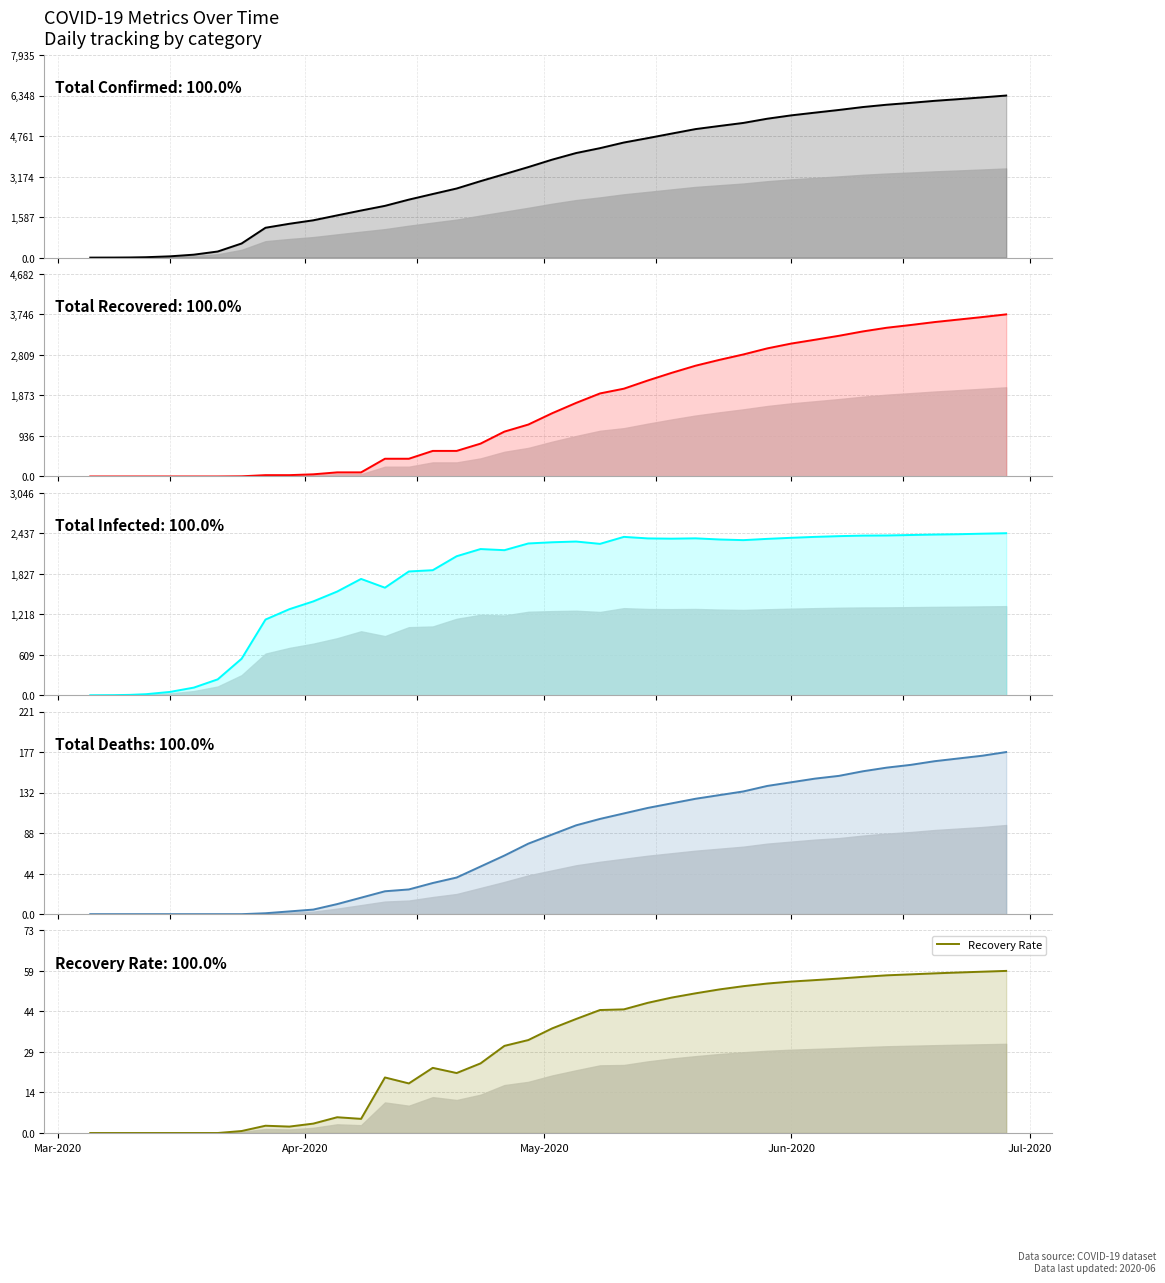

What is the maximum value for Total Confirmed?

6348.0